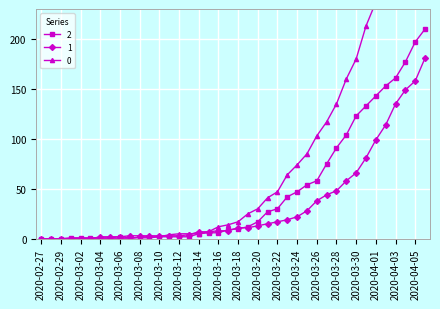

How many lines are shown in the chart?

3